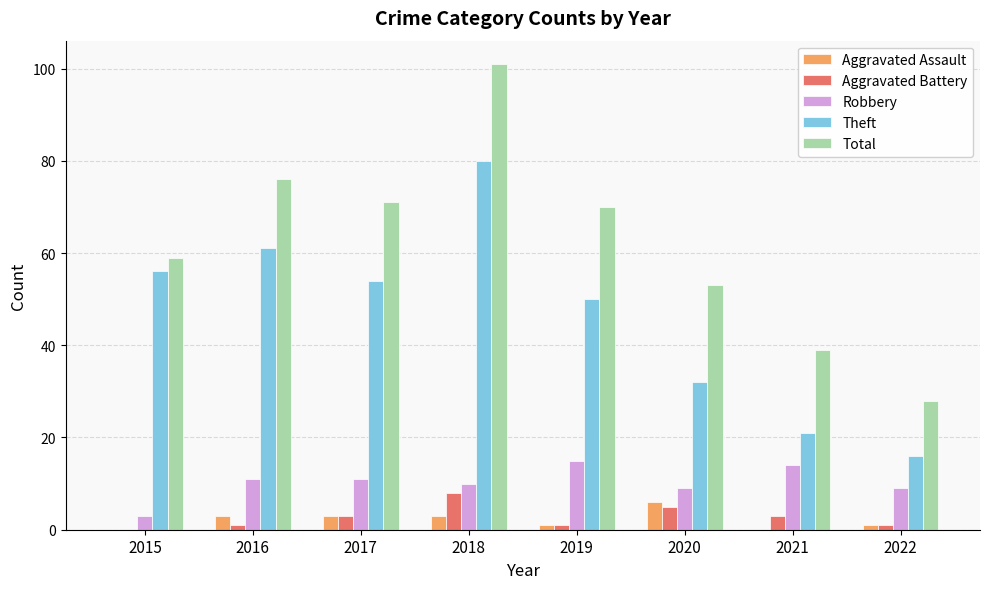

The Aggravated Assault series shows 11 at 2020. True or false?

False